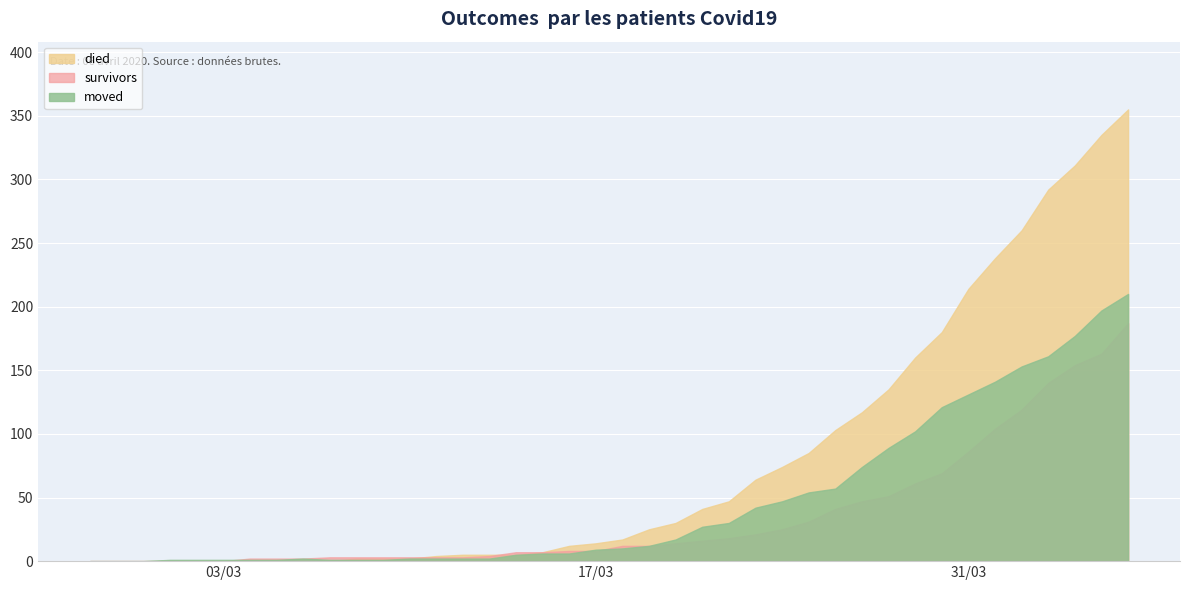

Reading left to right, list all the values displayed in this chart.

survivors: 2020-02-27=0	2020-02-28=0	2020-02-29=0	2020-03-01=0	2020-03-02=0	2020-03-03=0	2020-03-04=2	2020-03-05=2	2020-03-06=2	2020-03-07=3	2020-03-08=3	2020-03-09=3	2020-03-10=3	2020-03-11=3	2020-03-12=3	2020-03-13=4	2020-03-14=7	2020-03-15=7	2020-03-16=8	2020-03-17=8	2020-03-18=12	2020-03-19=12	2020-03-20=14	2020-03-21=16	2020-03-22=18	2020-03-23=21	2020-03-24=25	2020-03-25=31	2020-03-26=41	2020-03-27=47	2020-03-28=51	2020-03-29=61	2020-03-30=69	2020-03-31=86	2020-04-01=104	2020-04-02=119	2020-04-03=140	2020-04-04=154	2020-04-05=163	2020-04-06=187
died: 2020-02-27=0	2020-02-28=0	2020-02-29=0	2020-03-01=0	2020-03-02=0	2020-03-03=0	2020-03-04=0	2020-03-05=0	2020-03-06=0	2020-03-07=0	2020-03-08=2	2020-03-09=2	2020-03-10=2	2020-03-11=4	2020-03-12=5	2020-03-13=5	2020-03-14=5	2020-03-15=7	2020-03-16=12	2020-03-17=14	2020-03-18=17	2020-03-19=25	2020-03-20=30	2020-03-21=41	2020-03-22=47	2020-03-23=64	2020-03-24=74	2020-03-25=85	2020-03-26=103	2020-03-27=117	2020-03-28=135	2020-03-29=160	2020-03-30=180	2020-03-31=214	2020-04-01=238	2020-04-02=260	2020-04-03=292	2020-04-04=311	2020-04-05=335	2020-04-06=355
moved: 2020-02-27=0	2020-02-28=0	2020-02-29=0	2020-03-01=1	2020-03-02=1	2020-03-03=1	2020-03-04=1	2020-03-05=1	2020-03-06=2	2020-03-07=1	2020-03-08=1	2020-03-09=1	2020-03-10=2	2020-03-11=2	2020-03-12=2	2020-03-13=2	2020-03-14=5	2020-03-15=6	2020-03-16=6	2020-03-17=9	2020-03-18=10	2020-03-19=12	2020-03-20=17	2020-03-21=27	2020-03-22=30	2020-03-23=42	2020-03-24=47	2020-03-25=54	2020-03-26=57	2020-03-27=74	2020-03-28=89	2020-03-29=102	2020-03-30=121	2020-03-31=131	2020-04-01=141	2020-04-02=153	2020-04-03=161	2020-04-04=177	2020-04-05=197	2020-04-06=210